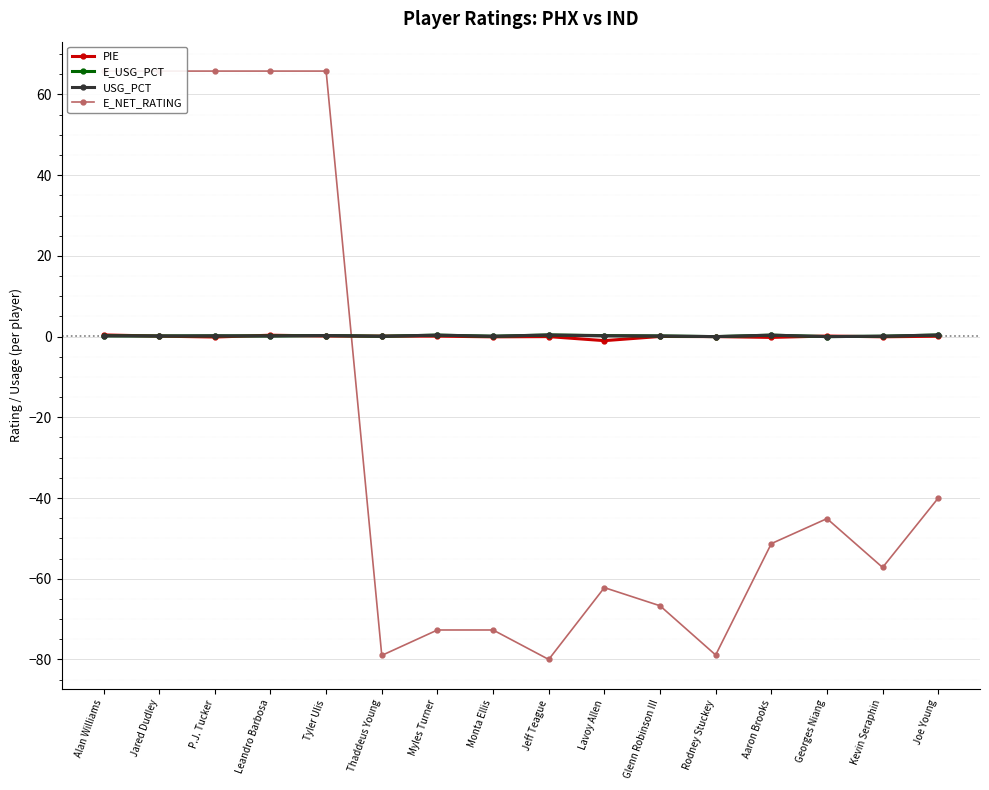

What position from the left is Thaddeus Young?

6